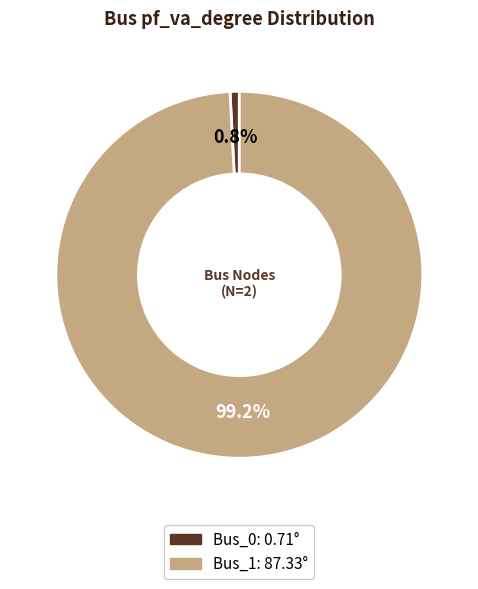

To the nearest percent, what percentage of the pie is Bus_1?

99%